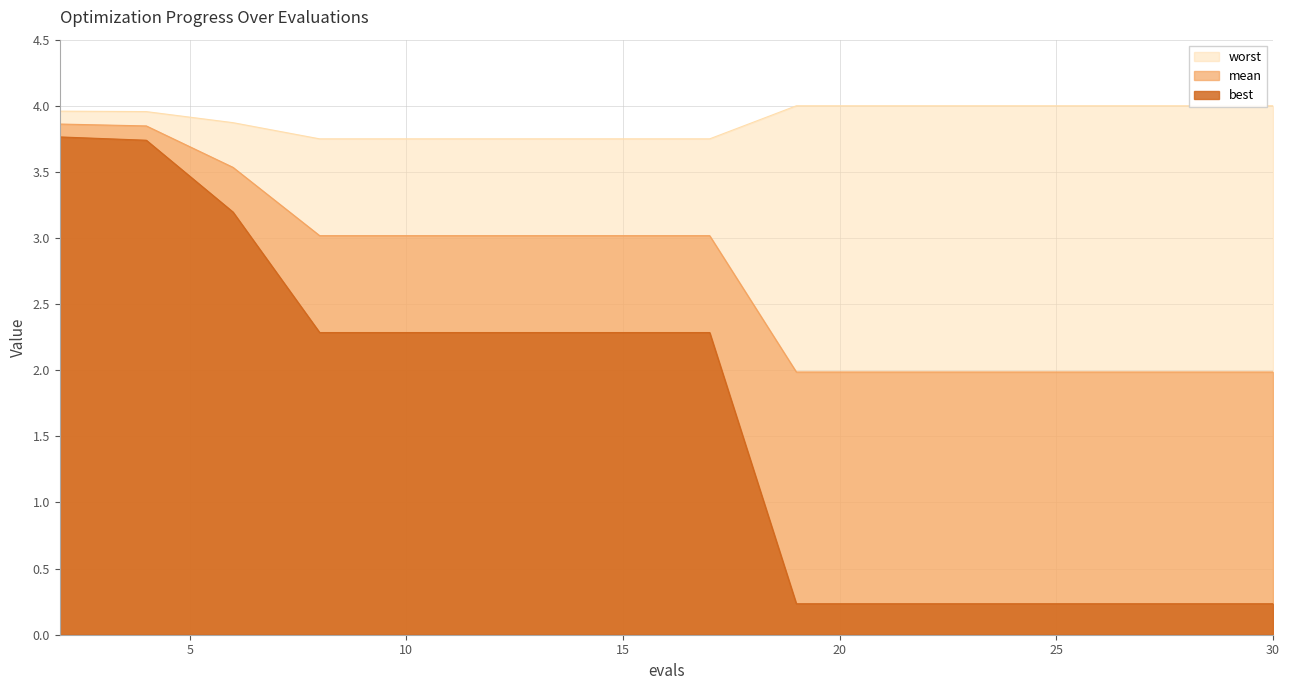

Is it true that best equals 3.8 at 2?

True